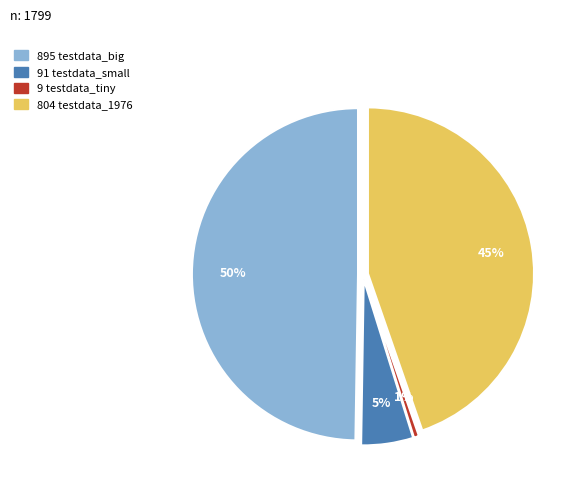

What is the ratio of the value at testdata_1976 to the value at testdata_small?

8.8